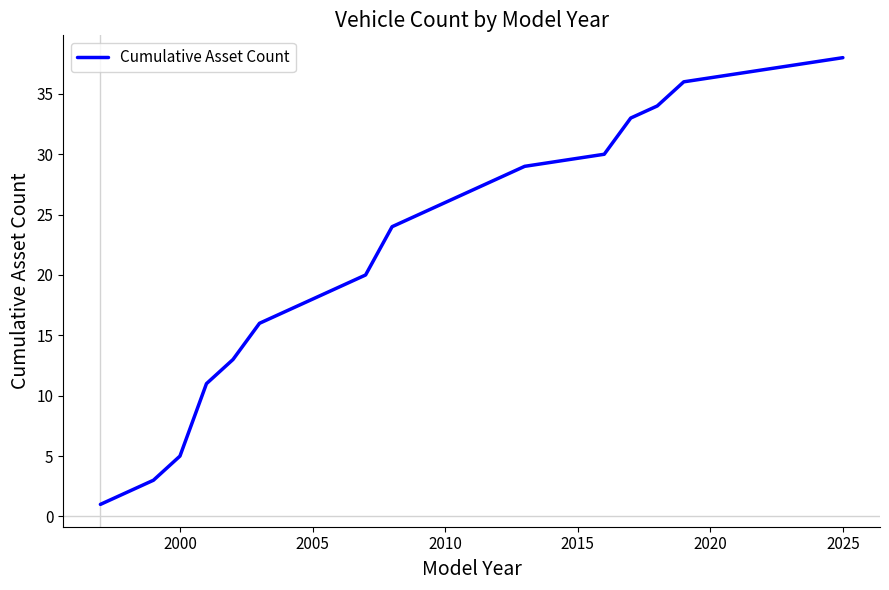

What is the difference between the maximum and minimum values?

37